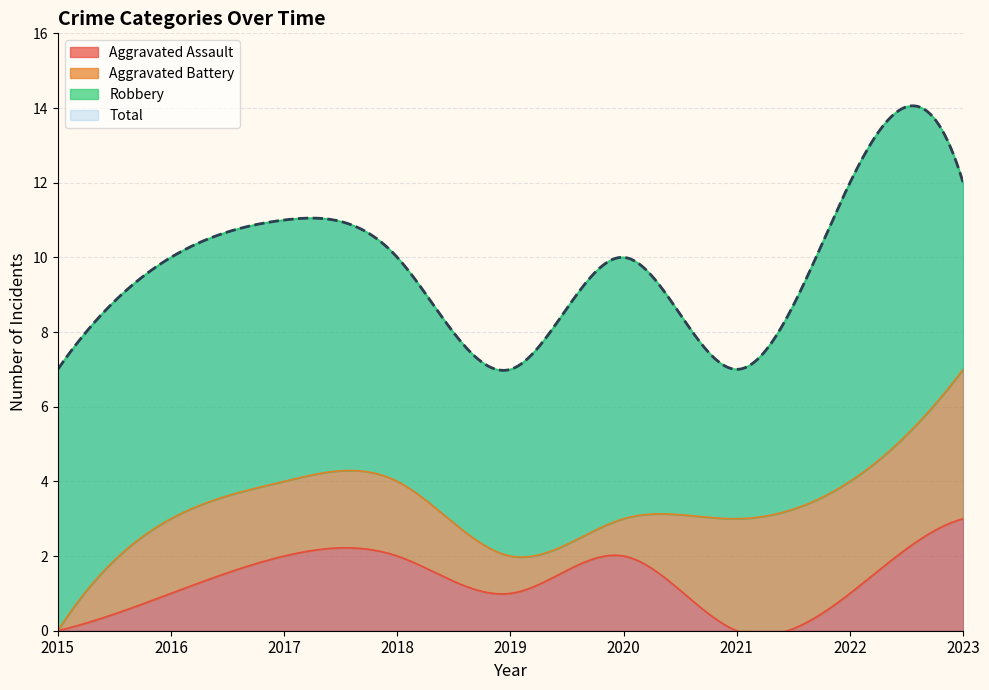

Between 2015 and 2019, which is larger?

2019